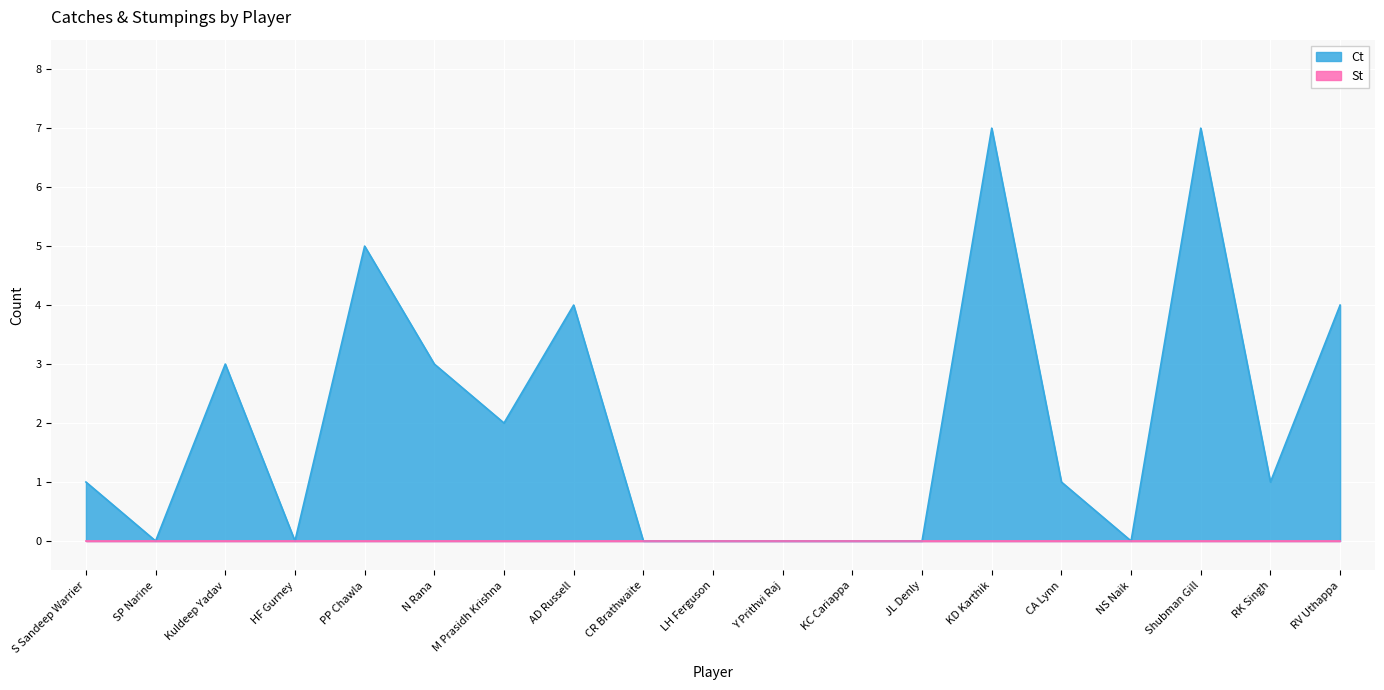

Approximately how many times larger is the value at N Rana compared to M Prasidh Krishna?

1.5